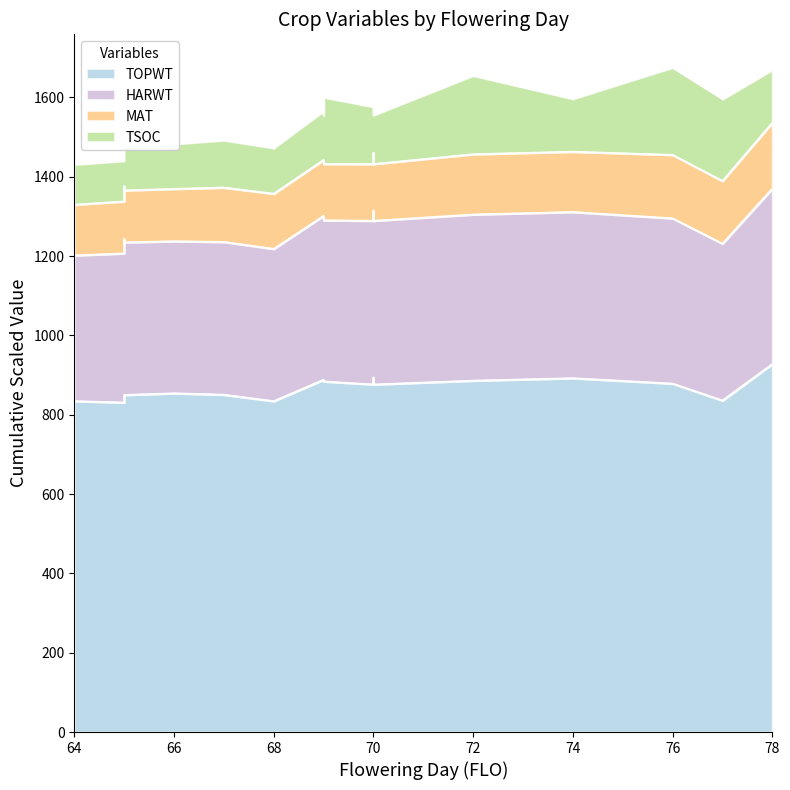

The value of HARWT at 68 is 2247.8. True or false?

False